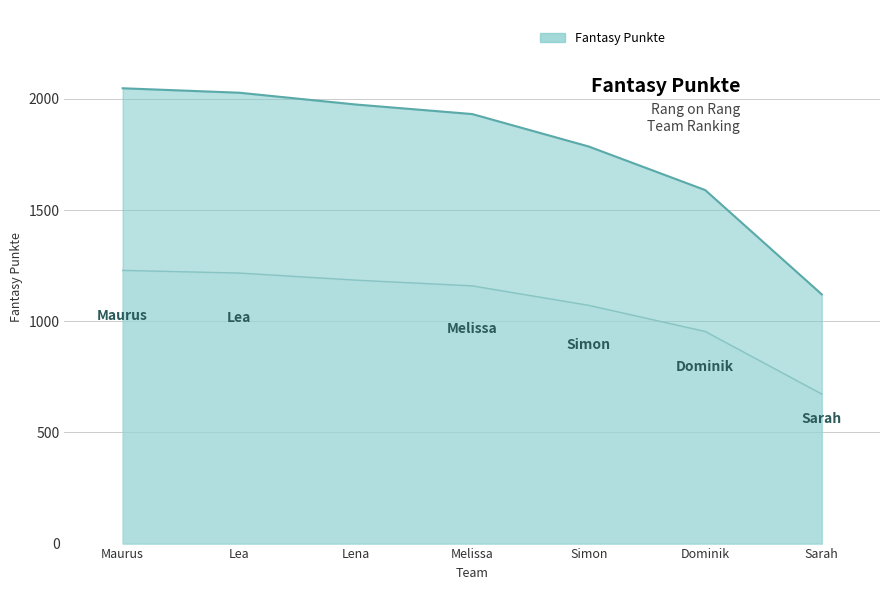

Count the number of values greater than 1932.

3